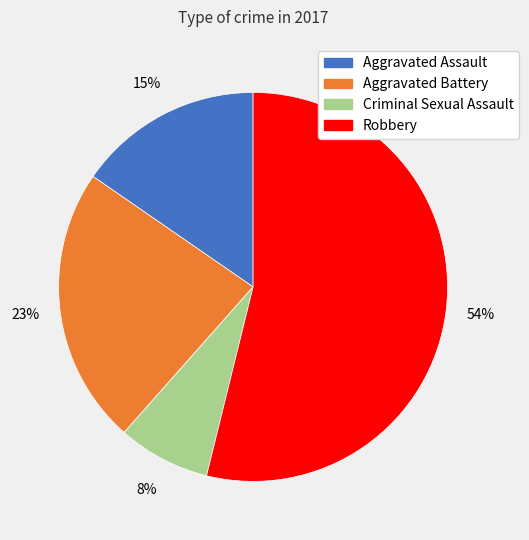

Approximately how many times larger is the value at Aggravated Assault compared to Aggravated Battery?

0.7